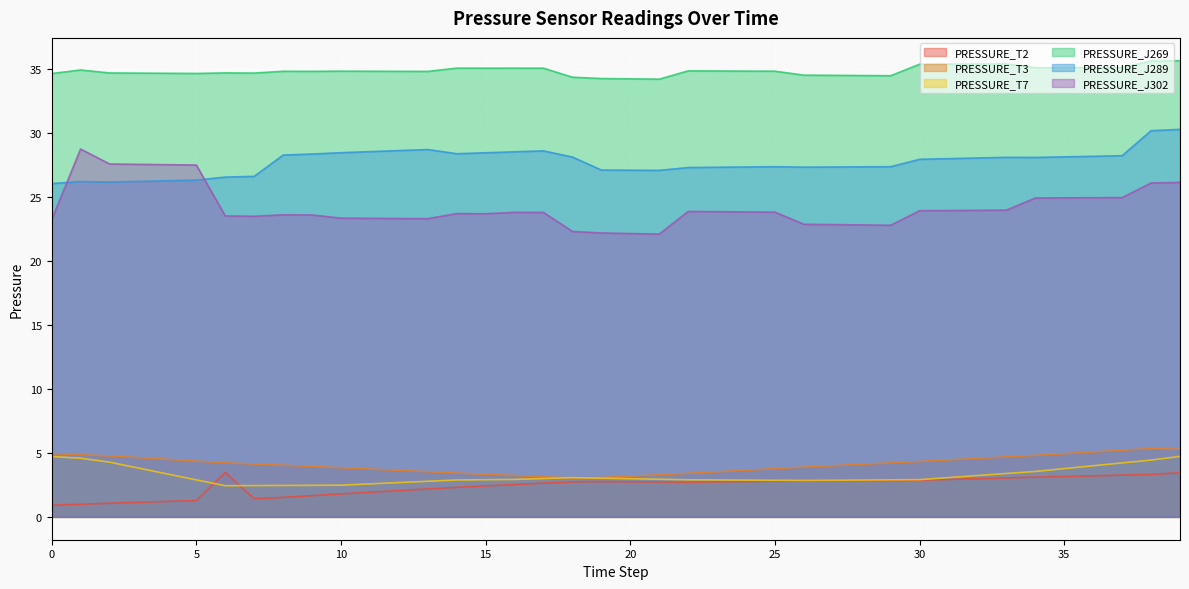

Is the value of PRESSURE_T3 at 36 greater than the value of PRESSURE_T7 at 9?

Yes